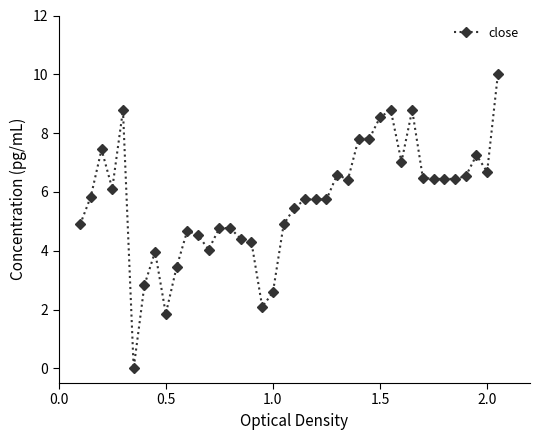

What is the value of the 37th point from the left?

6.5